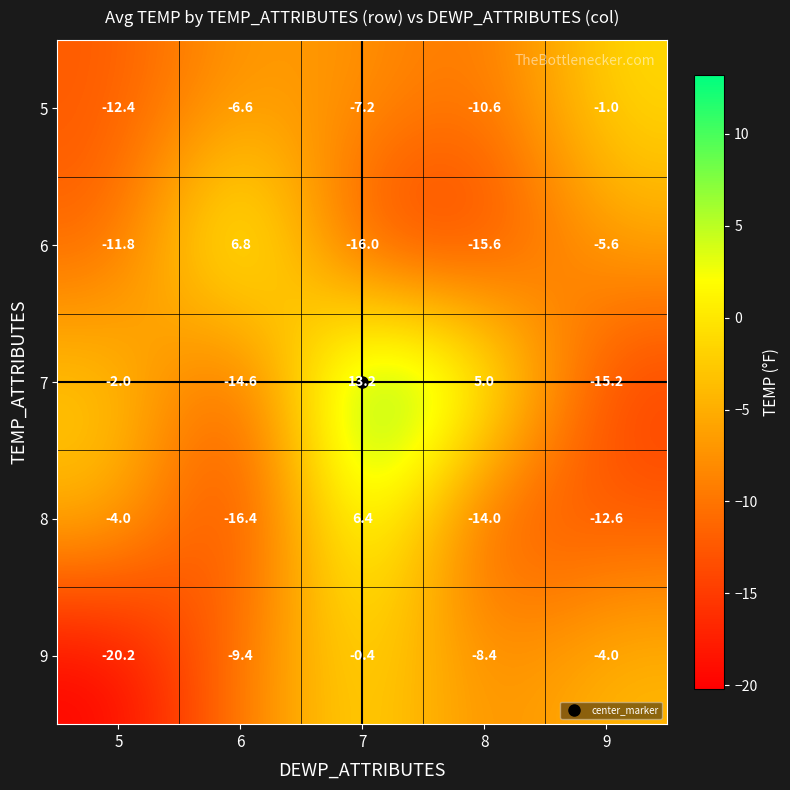

What is the total value across all series at 5?

-50.4